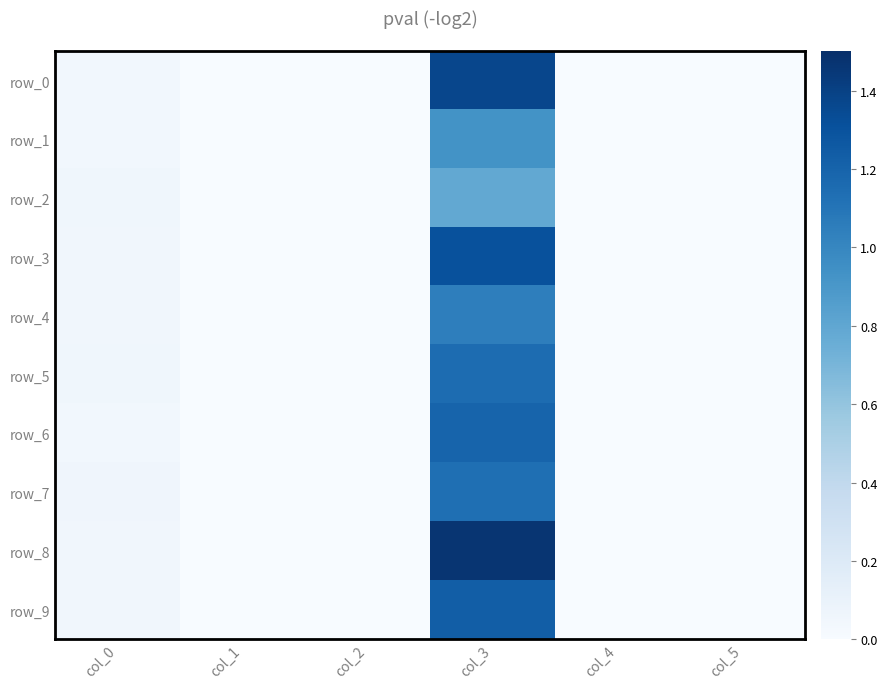

The row_1 series shows 0.0 at col_0. True or false?

True